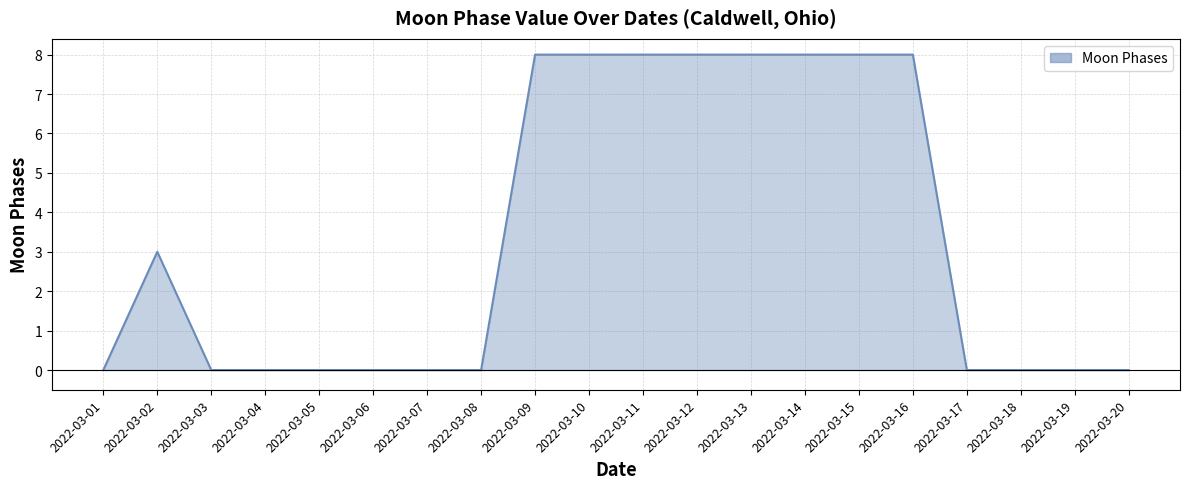

Does the chart have visible grid lines?

Yes